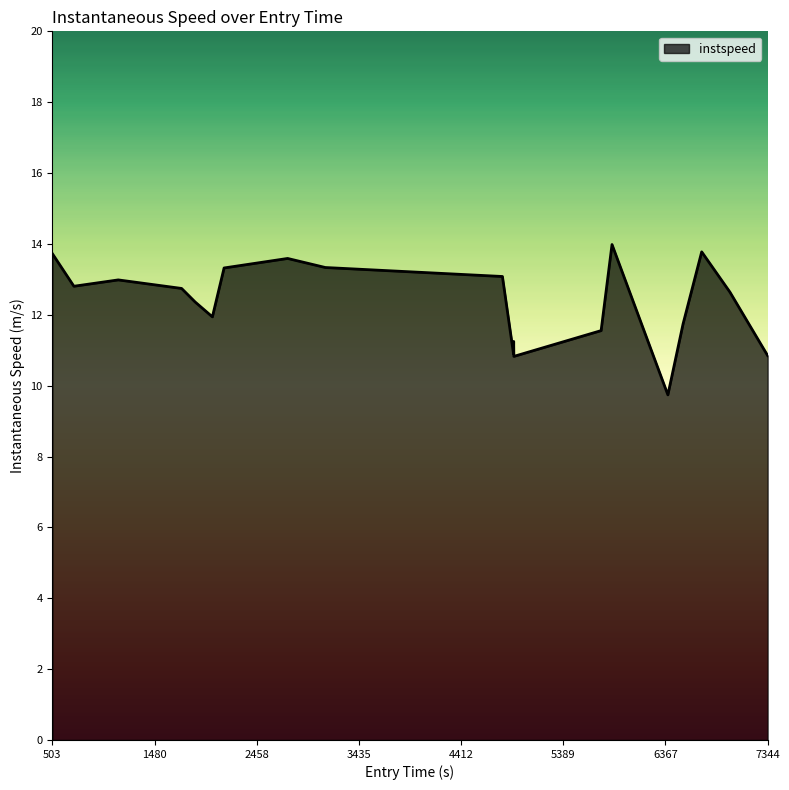

What is the minimum value shown in the chart?

9.7